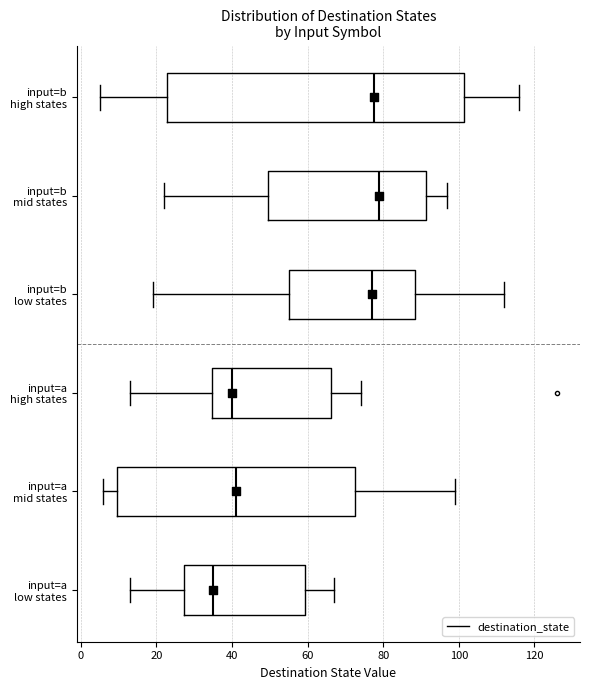

Reading bottom to top, transcribe this box plot: for each box, give where its median line is, the range the box spans, and where its two whiskers end, as read against the x-axis. The values are not printed on the chart, so give them approximately, as read against the axis.

input=a low states: median 36, box 28 to 60, whiskers 14 to 68
input=a mid states: median 42, box 10 to 72, whiskers 6 to 100
input=a high states: median 40, box 34 to 66, whiskers 14 to 74
input=b low states: median 78, box 56 to 88, whiskers 20 to 112
input=b mid states: median 80, box 50 to 92, whiskers 22 to 98
input=b high states: median 78, box 22 to 102, whiskers 6 to 116